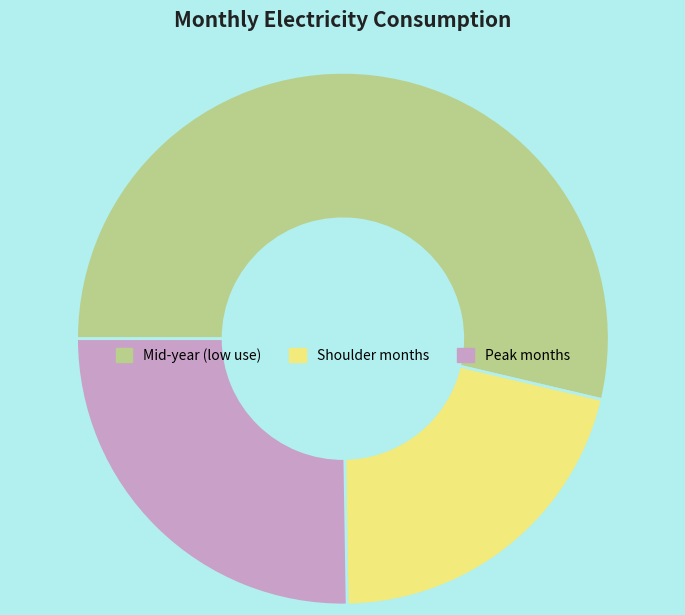

Is the sum of Peak months and Mid-year (low use) greater than half?

Yes